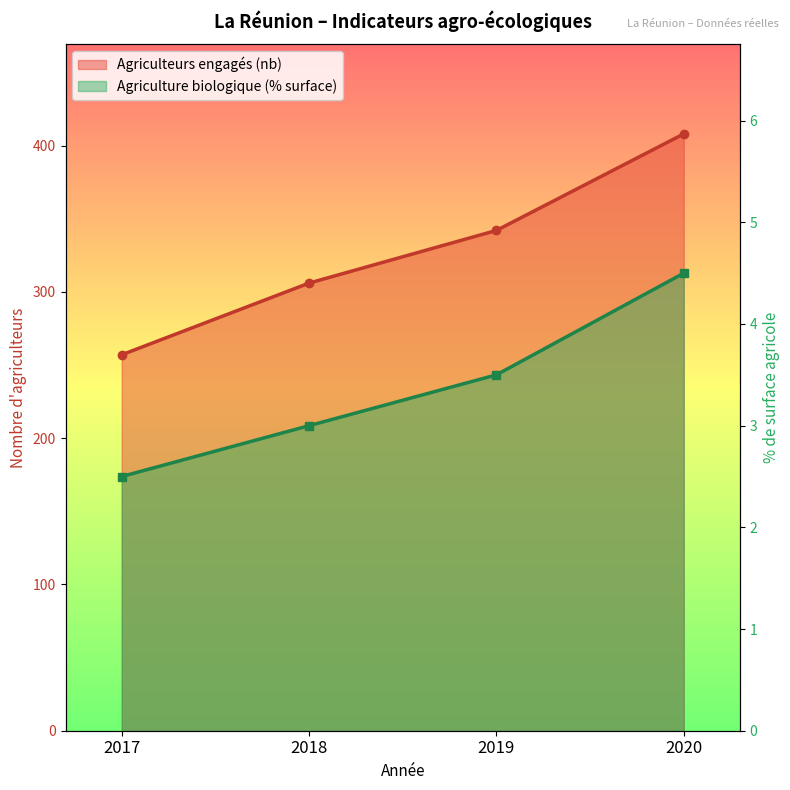

Is the value of Agriculteurs engagés (nb) at 2017 greater than the value of Agriculture biologique (% surface) at 2017?

Yes